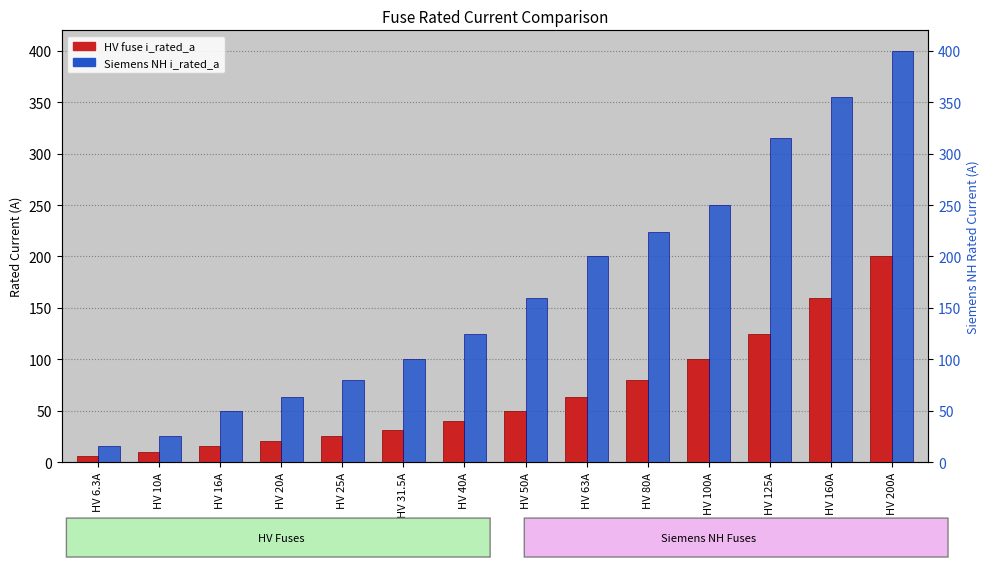

Is it true that HV fuse i_rated_a equals 69.5 at HV 200A?

False